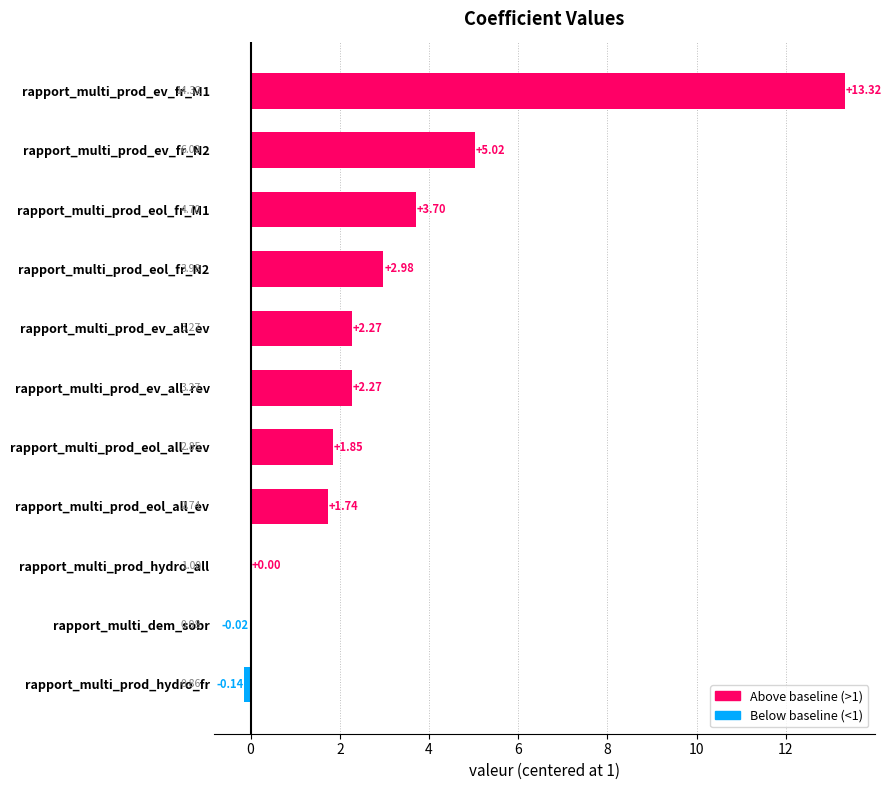

What is the sum of the values at rapport_multi_prod_ev_all_rev and rapport_multi_prod_ev_all_ev?

4.5